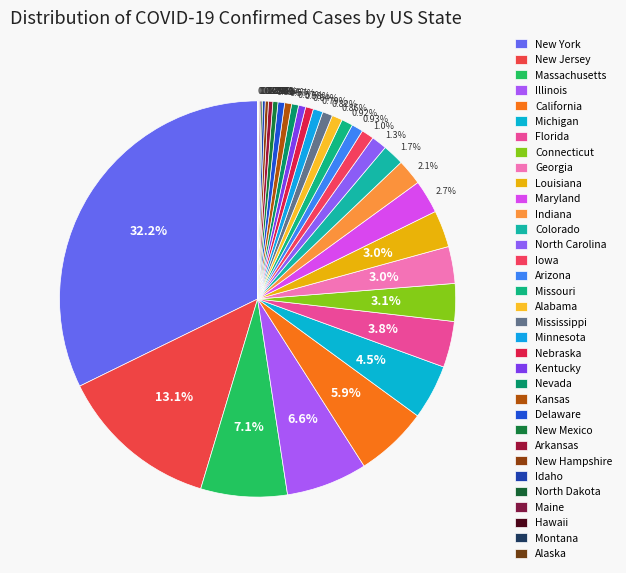

Is there any slice that represents more than half of the pie?

No